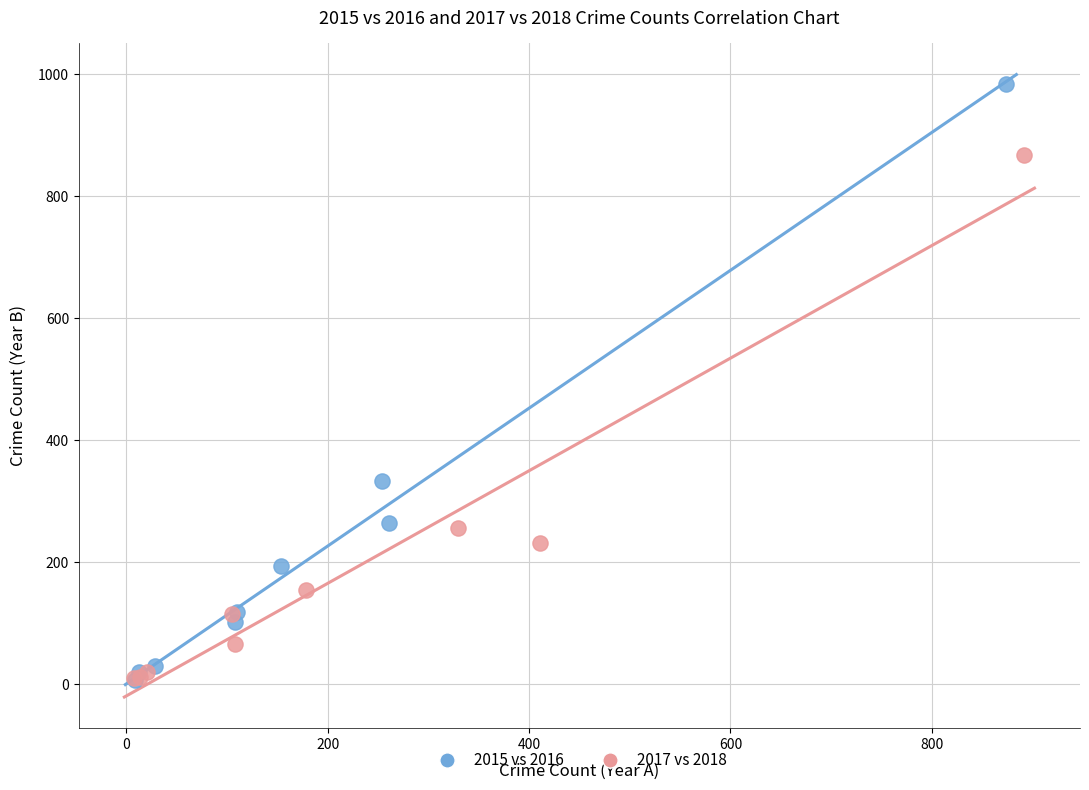

Which series contains the highest Y value?

2015 vs 2016